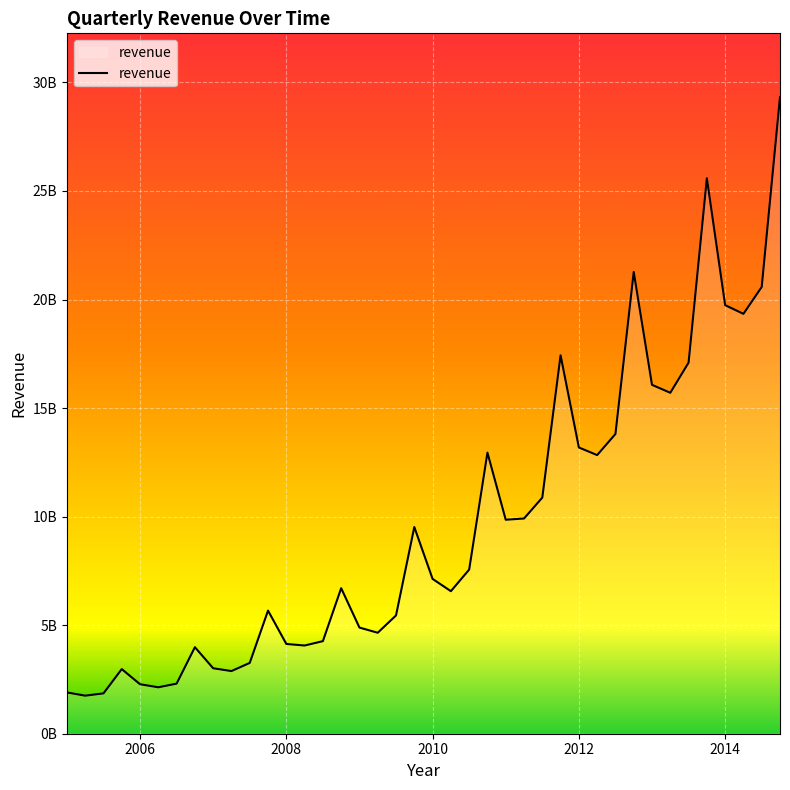

Is this an area chart (filled region under the line)?

Yes